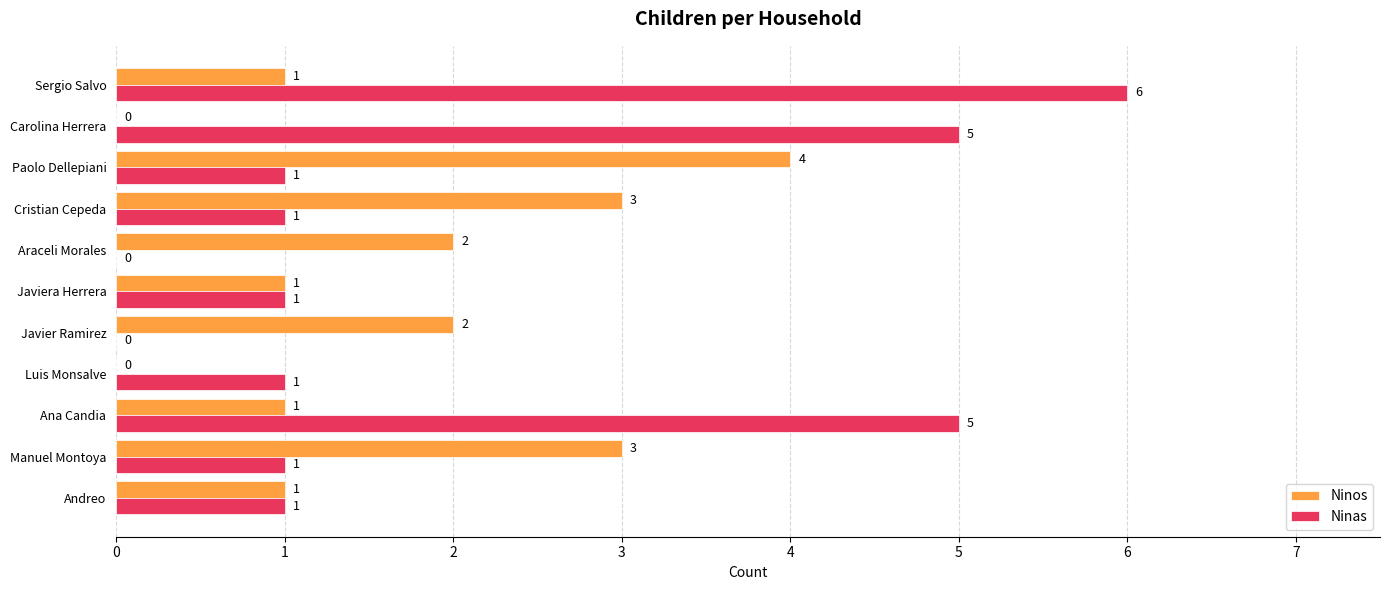

The Ninas series shows 0 at Paolo Dellepiani. True or false?

False